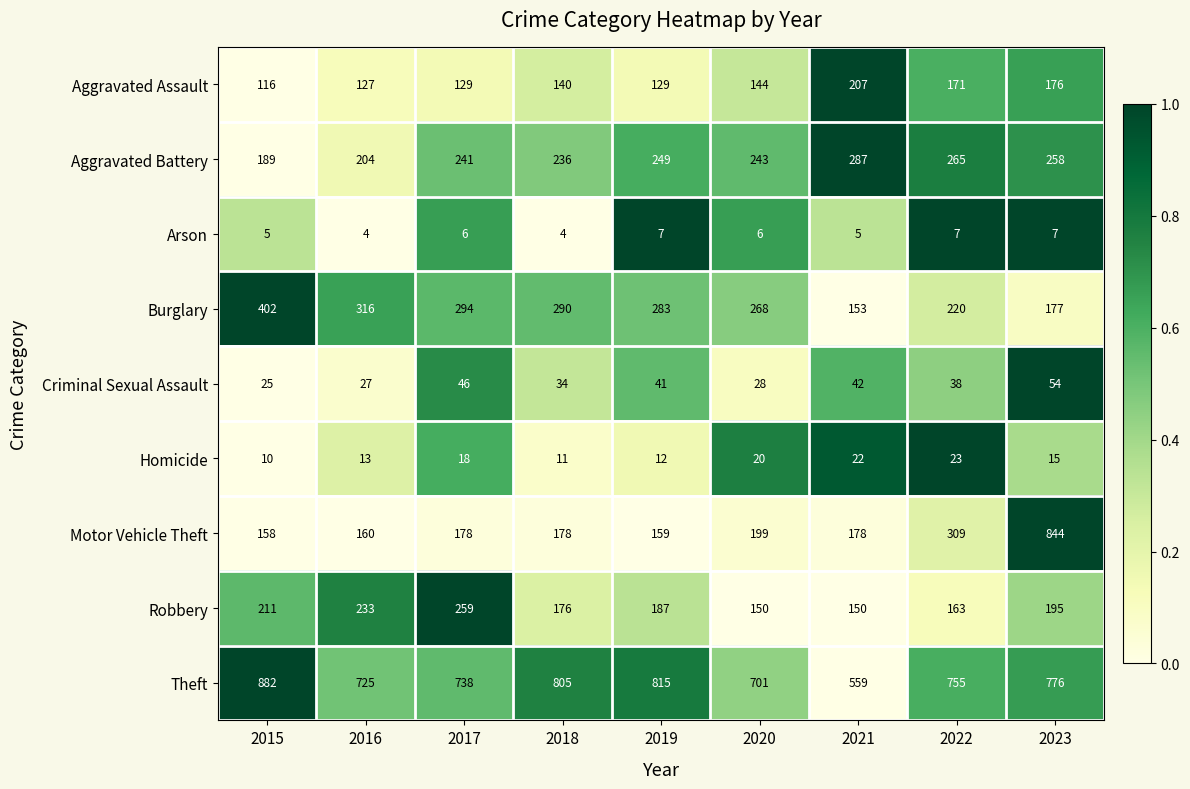

Rank the series at 2016 from highest to lowest value.

Theft, Burglary, Robbery, Aggravated Battery, Motor Vehicle Theft, Aggravated Assault, Criminal Sexual Assault, Homicide, Arson